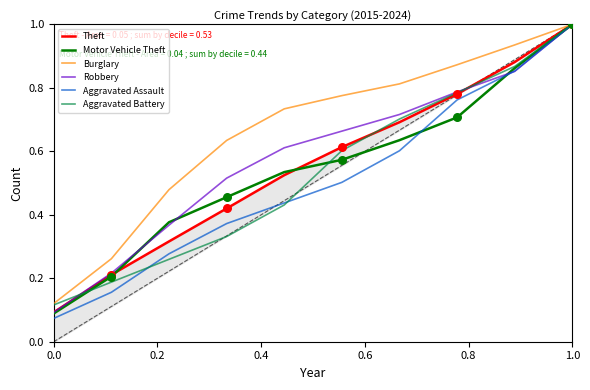

Which category has the highest value in the Burglary series?

1.0